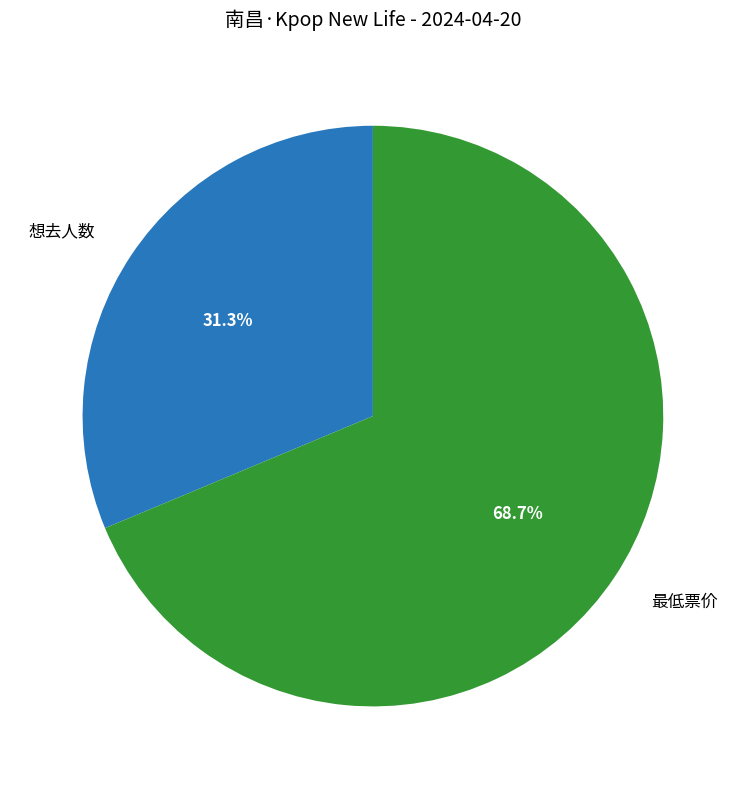

Is there any slice that represents more than half of the pie?

Yes